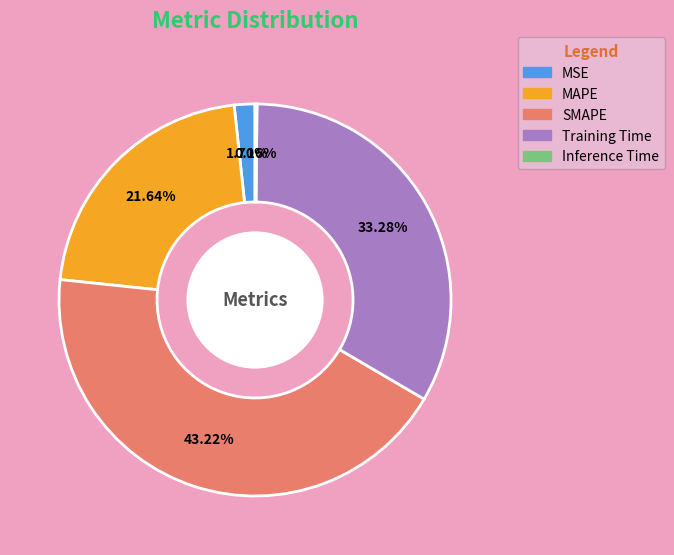

Which slice is the largest?

SMAPE